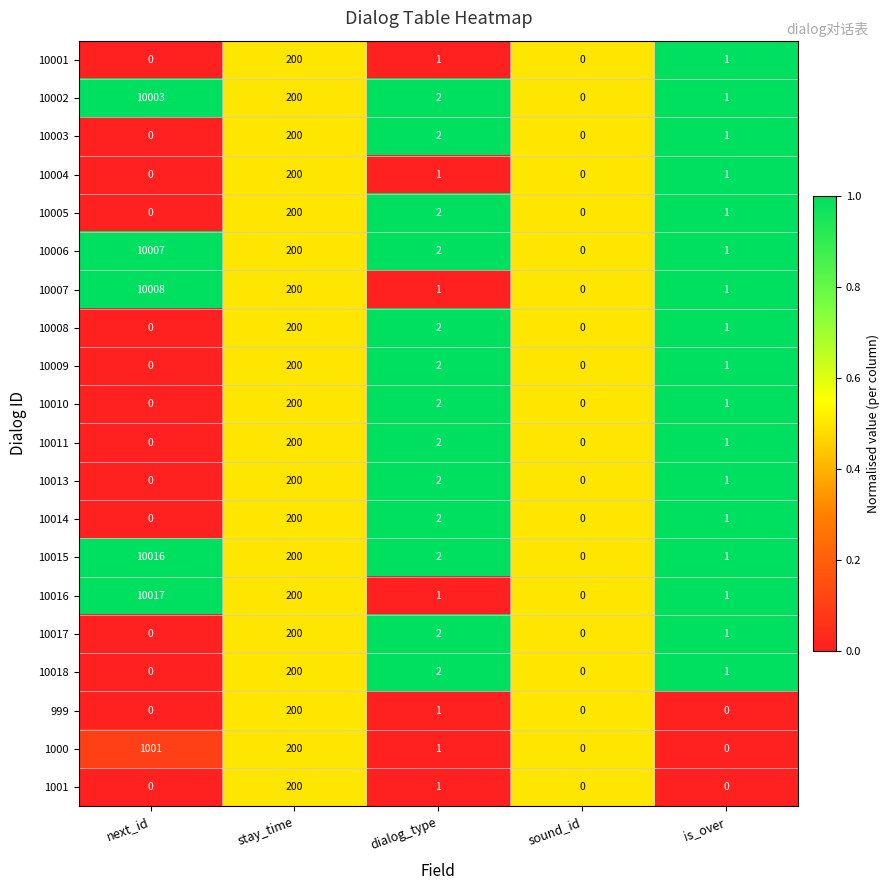

What is the total value across all series at is_over?

17